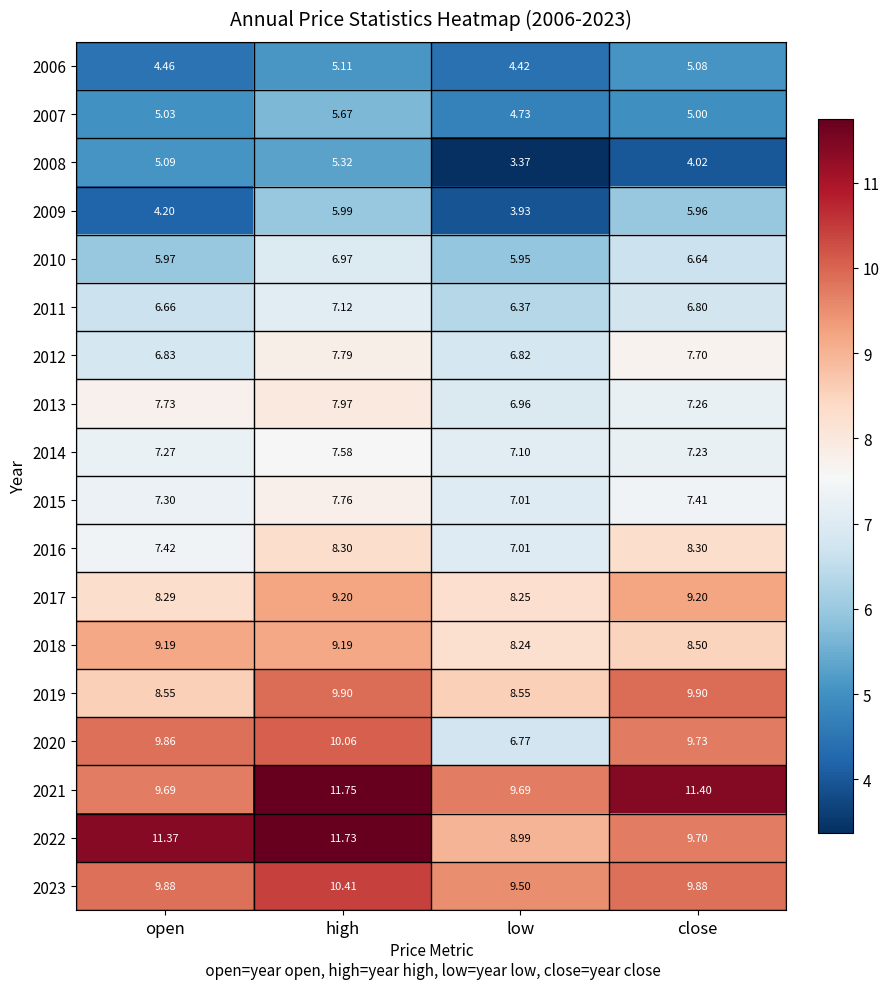

What is the difference between the highest and lowest values at open?

7.2